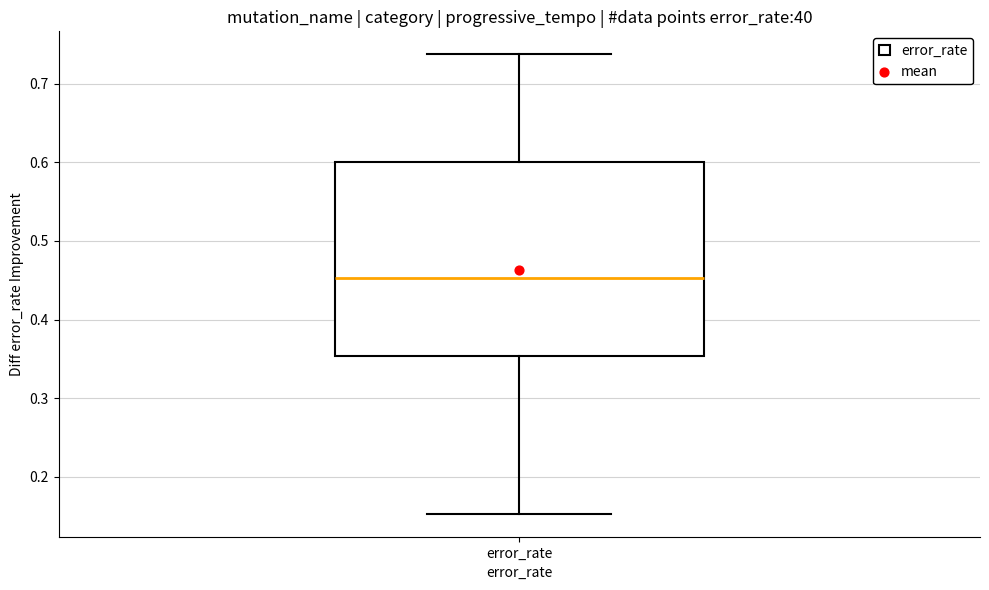

Read this box plot against the y-axis: the position of the median line, the range covered by the box, and the ends of both whiskers. The values are not printed on the chart, so give them approximately, as read against the axis.

median 0.45, box 0.35 to 0.60, whiskers 0.15 to 0.74